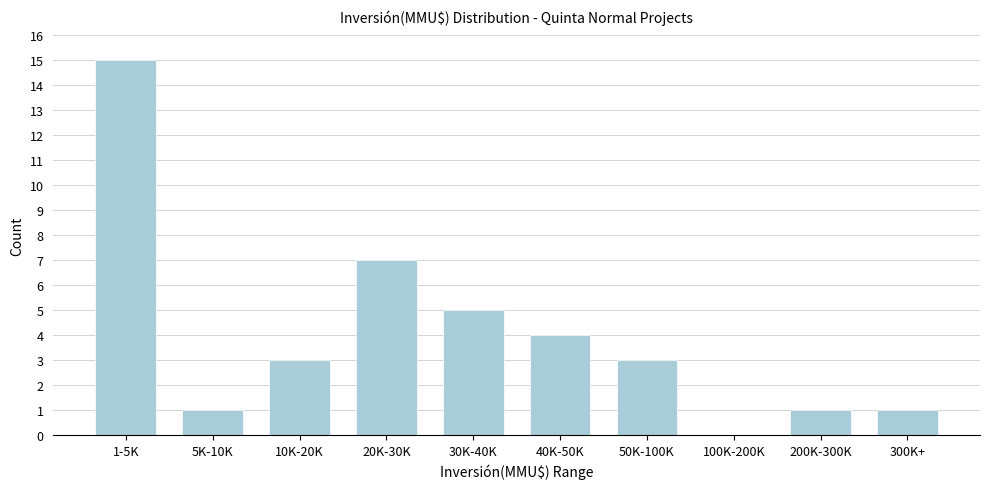

Reading left to right, list all the values displayed in this chart.

1-5K=15	5K-10K=1	10K-20K=3	20K-30K=7	30K-40K=5	40K-50K=4	50K-100K=3	100K-200K=0	200K-300K=1	300K+=1